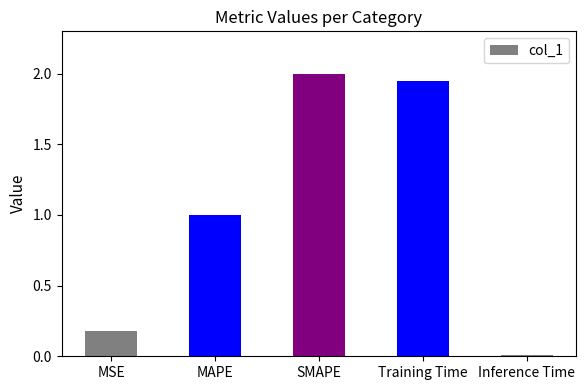

What value does the data have at SMAPE?

2.0